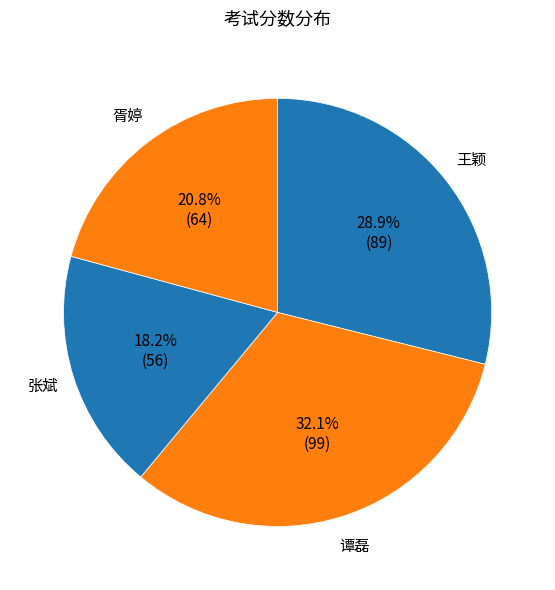

To the nearest percent, what is the difference between the largest and smallest slice percentages?

14%